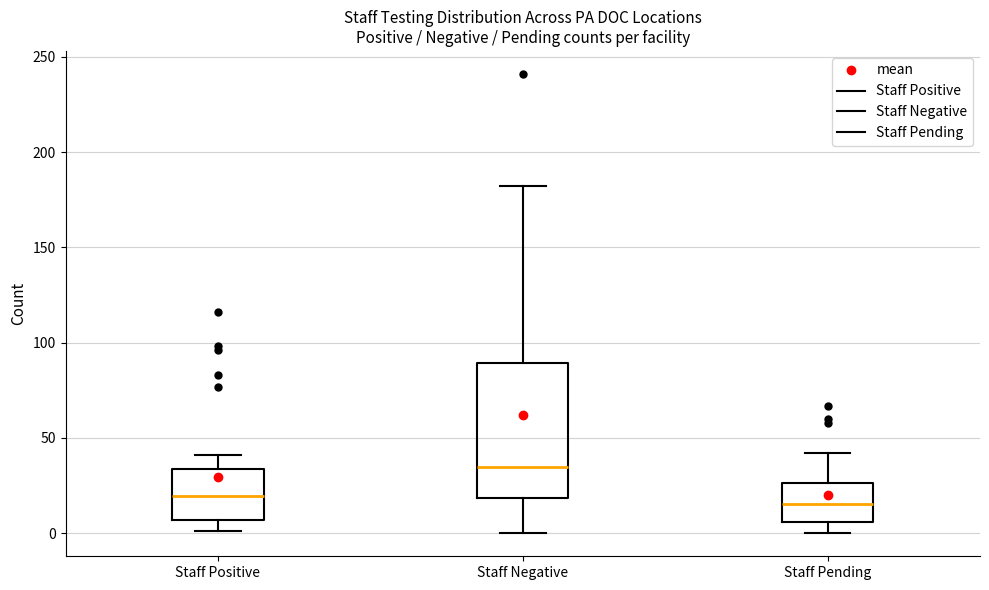

Reading left to right, transcribe this box plot: for each box, give where its median line is, the range the box spans, and where its two whiskers end, as read against the y-axis. The values are not printed on the chart, so give them approximately, as read against the axis.

Staff Positive: median 20, box 5 to 35, whiskers 0 to 40
Staff Negative: median 35, box 20 to 90, whiskers 0 to 180
Staff Pending: median 15, box 5 to 25, whiskers 0 to 40